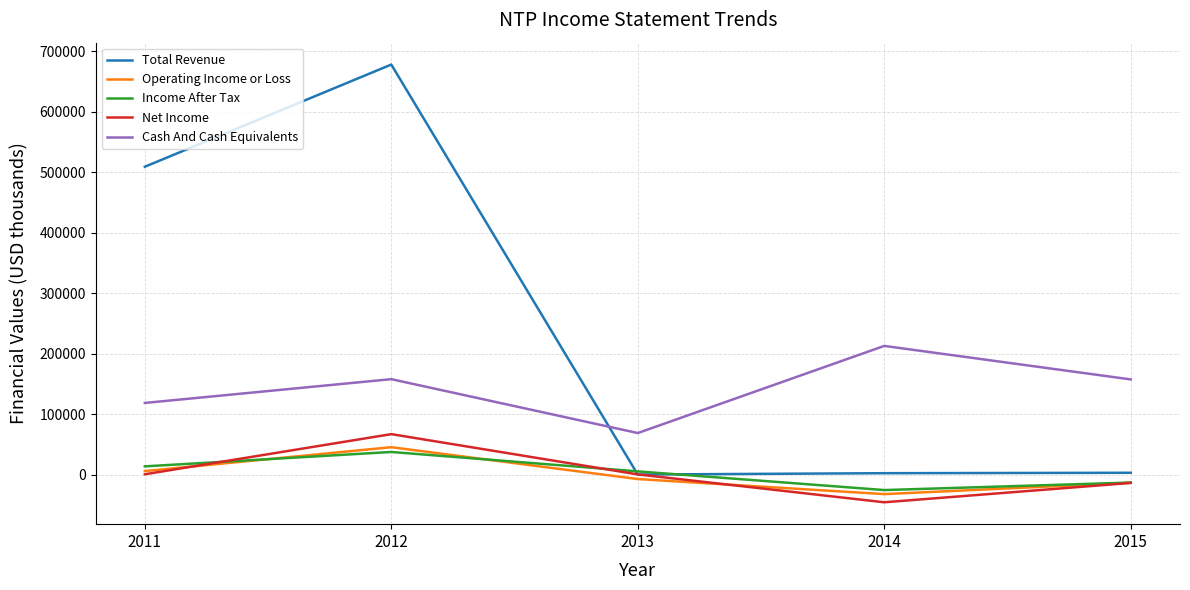

Where is the first local maximum for Net Income?

2012